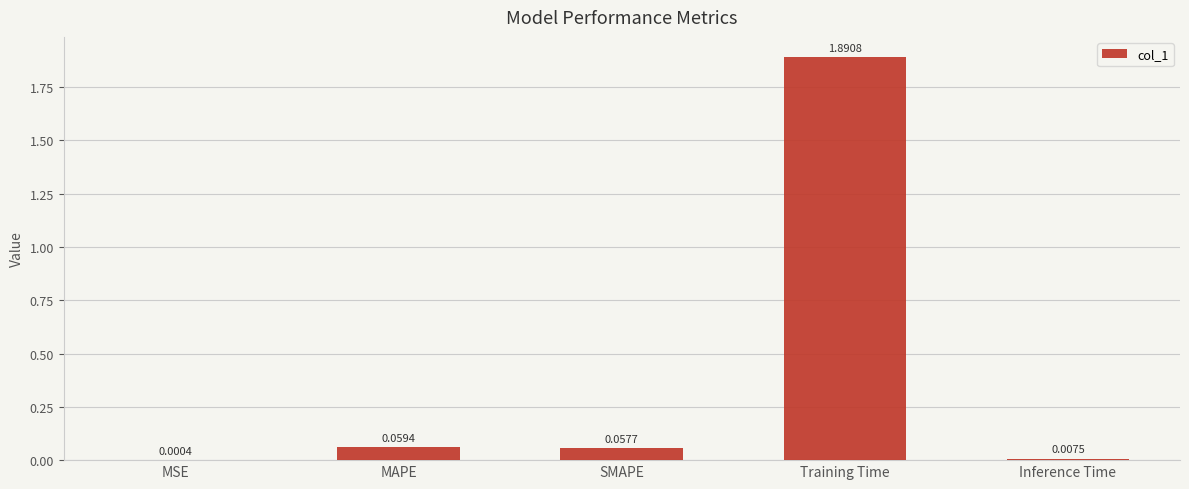

What is the sum of all values?

2.0